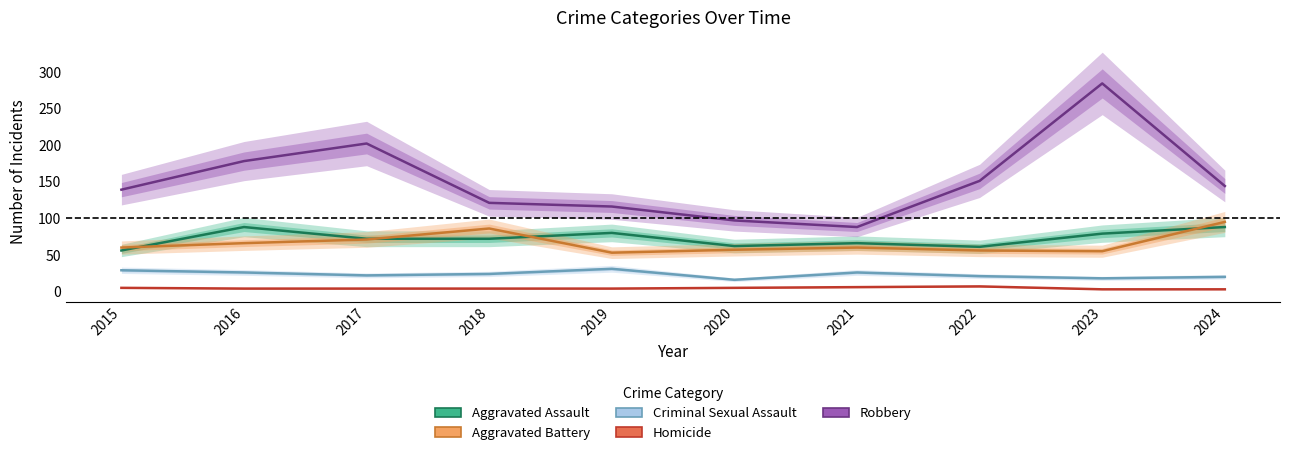

What is the difference between the maximum and minimum values in the Criminal Sexual Assault series?

15